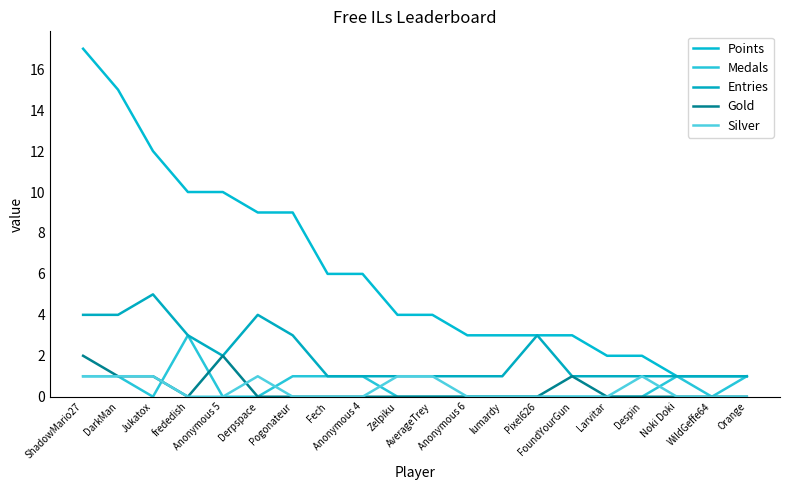

Is this an area chart (filled region under the line)?

No